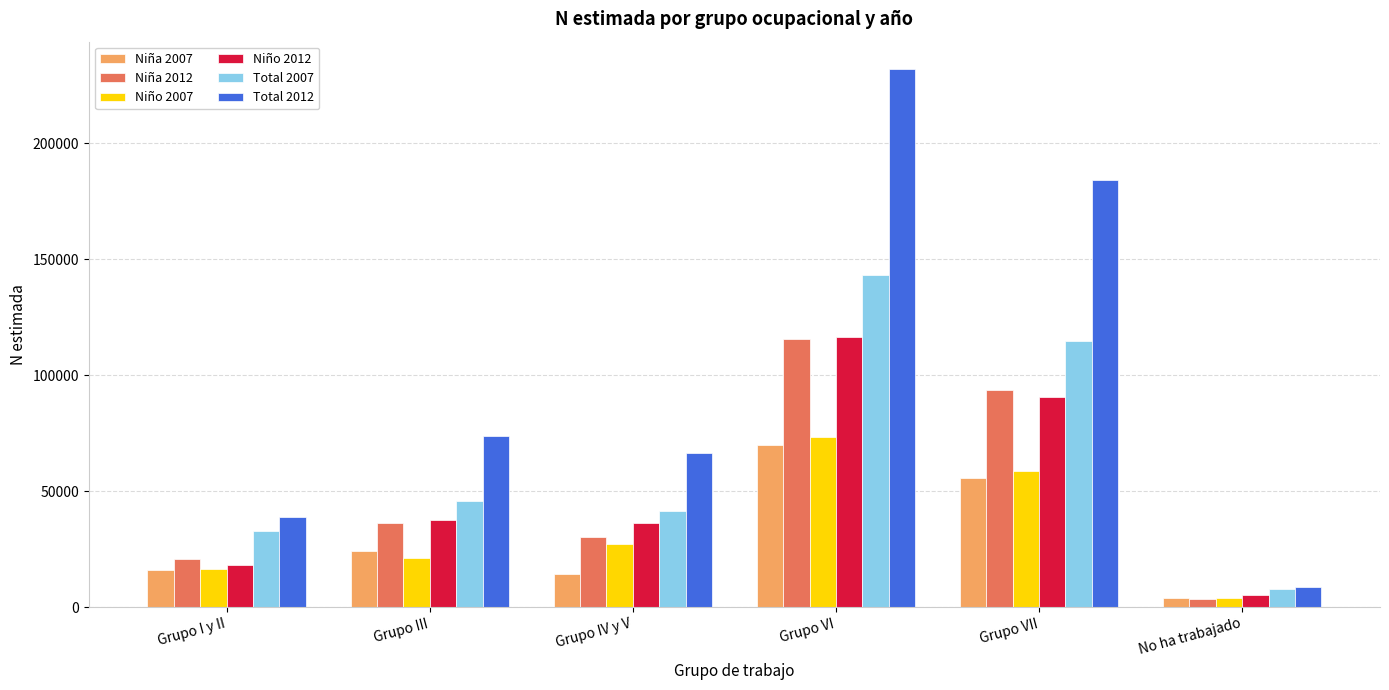

What is the label of the 3rd bar from the right?

Grupo VI